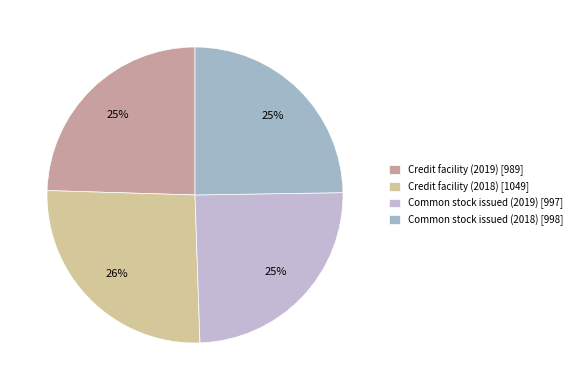

True or false: Credit facility (2018) accounts for 19% of the total.

False